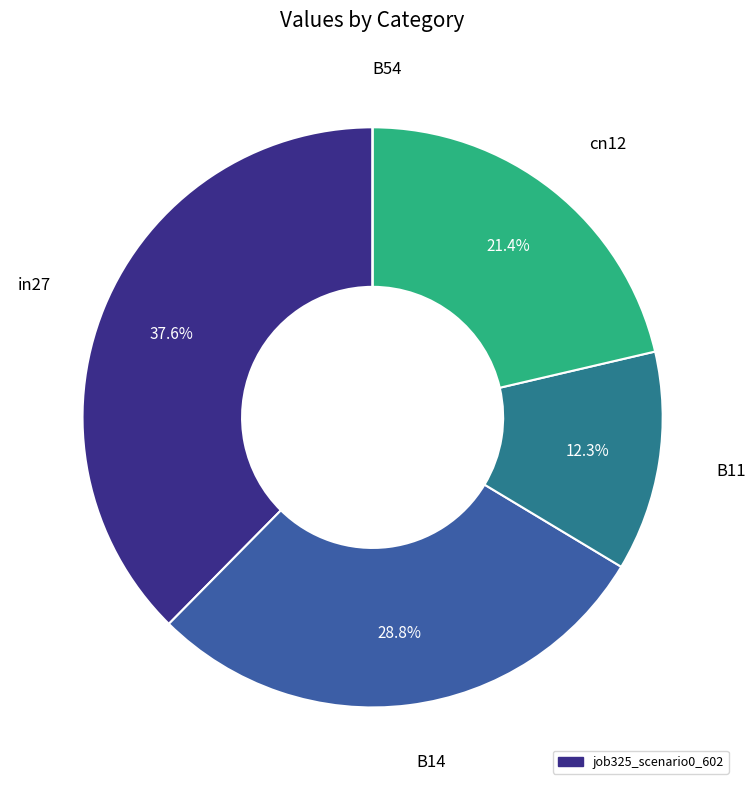

Is there any slice that represents more than half of the pie?

No